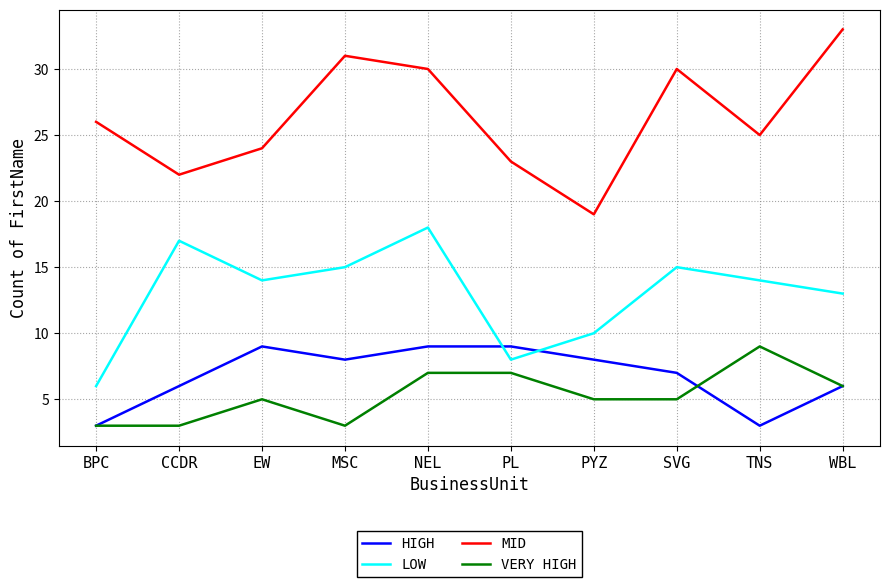

Does the chart have visible grid lines?

Yes